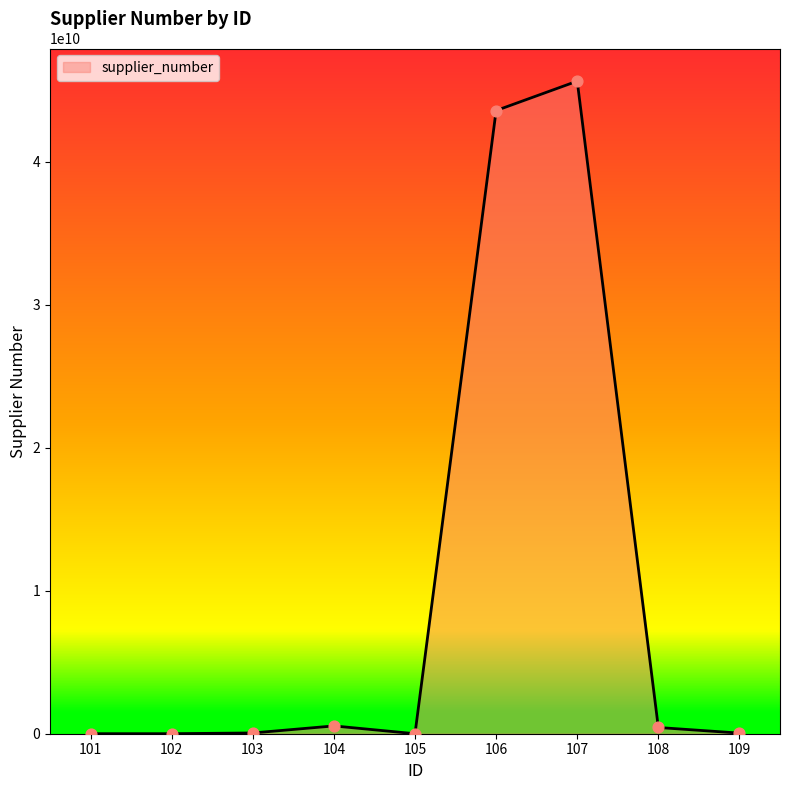

What is the change in value from 102 to 109?

+41443211